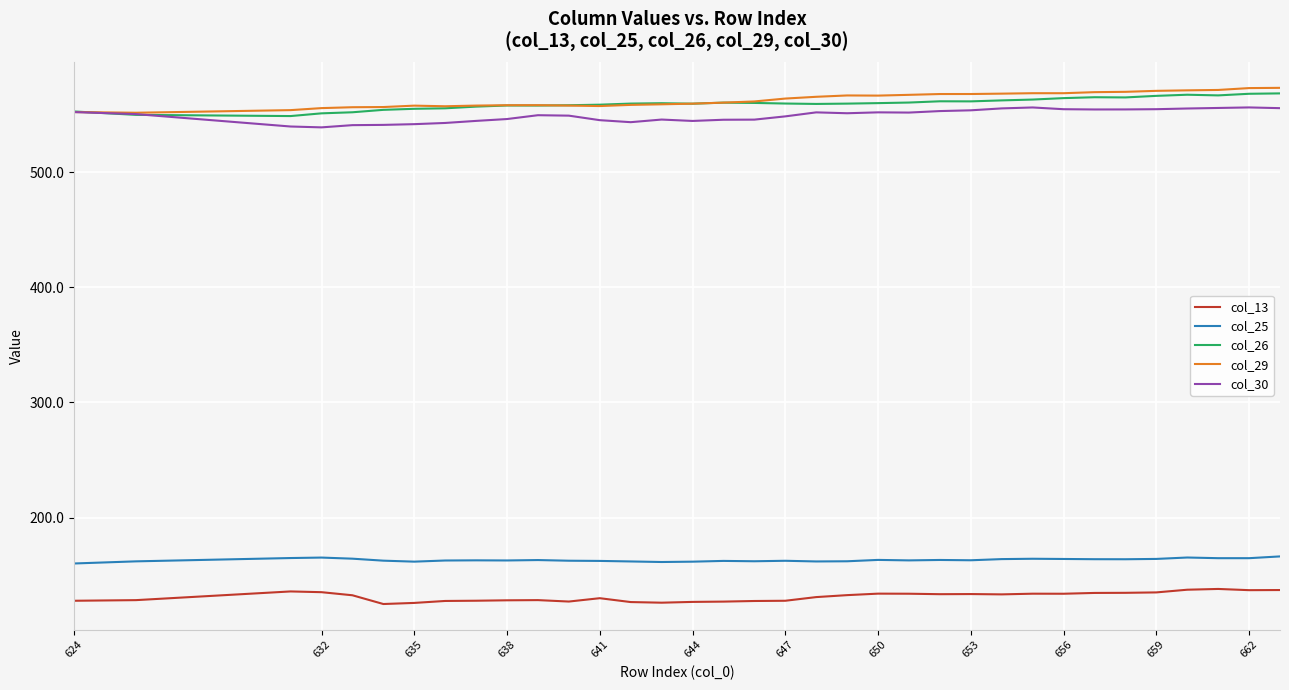

What is the lowest value of the col_25 series?

160.1